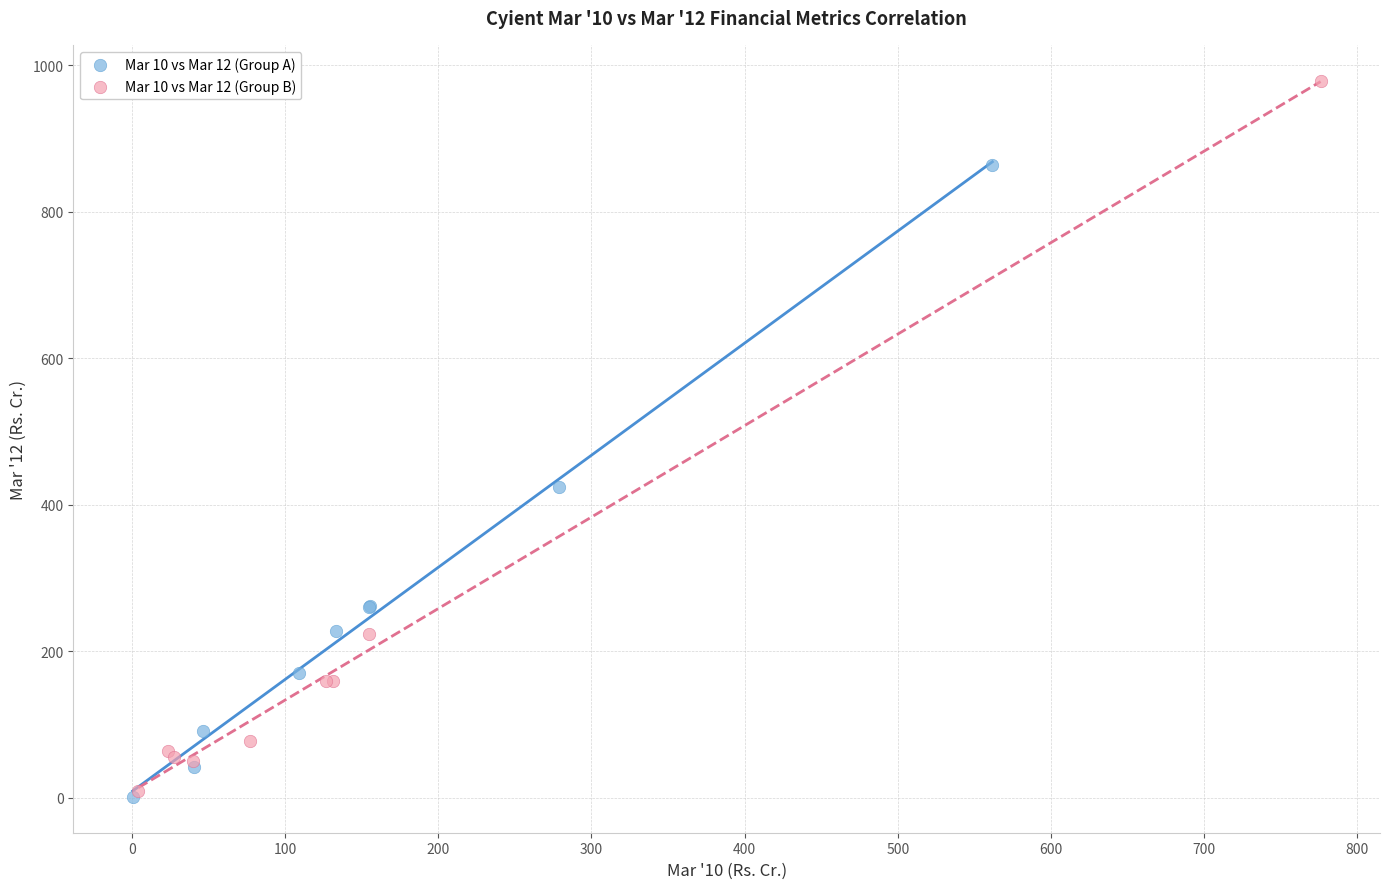

Which series contains the highest Y value?

Mar 10 vs Mar 12 (Group B)